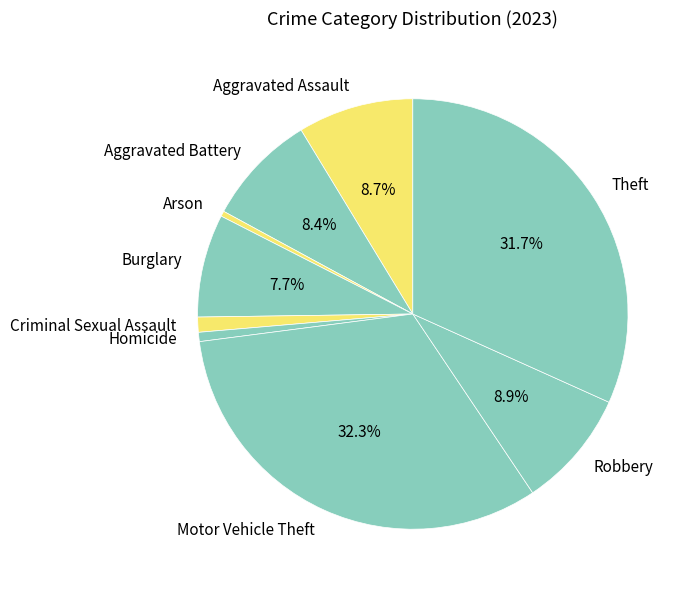

Is the sum of Criminal Sexual Assault and Burglary greater than half?

No